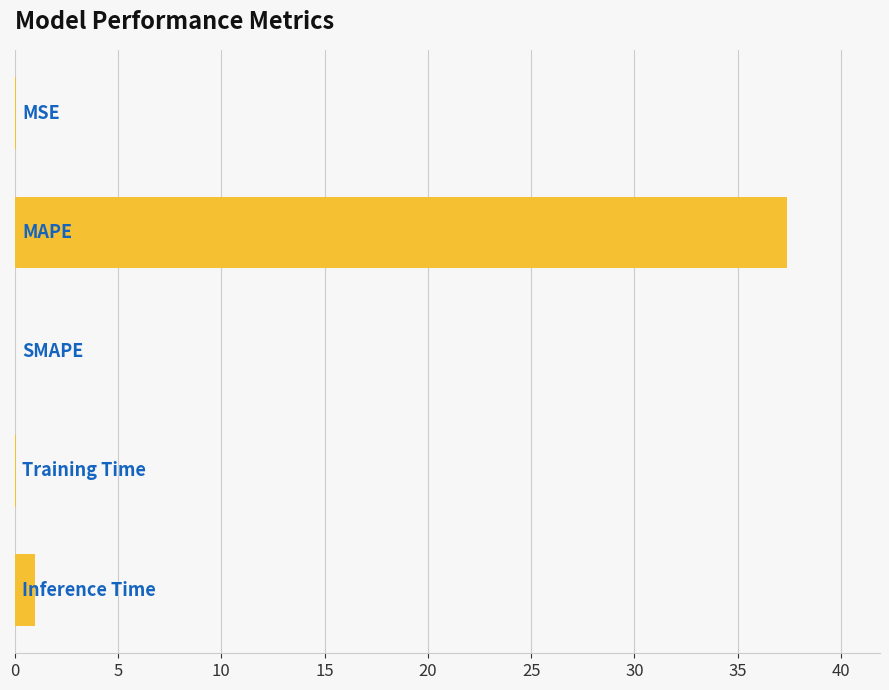

What is the maximum value shown in the chart?

37.4